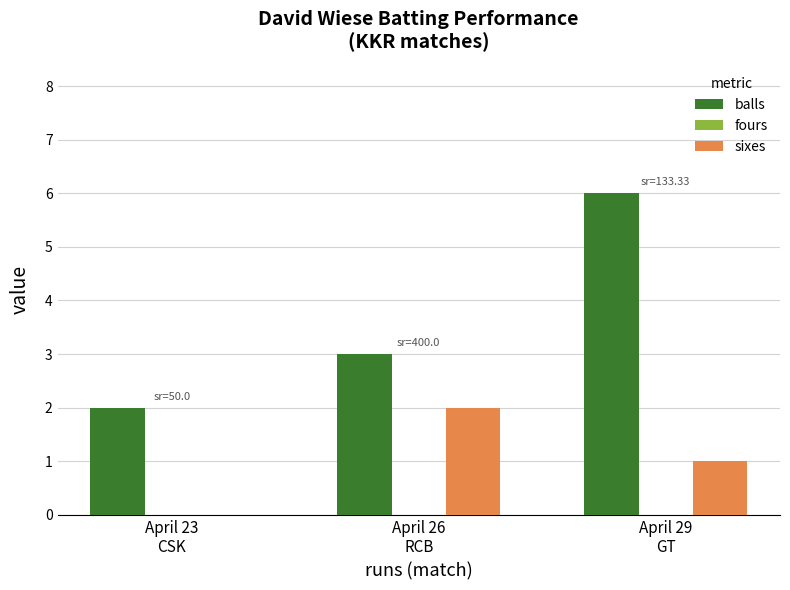

What is the sum of all sixes values?

3